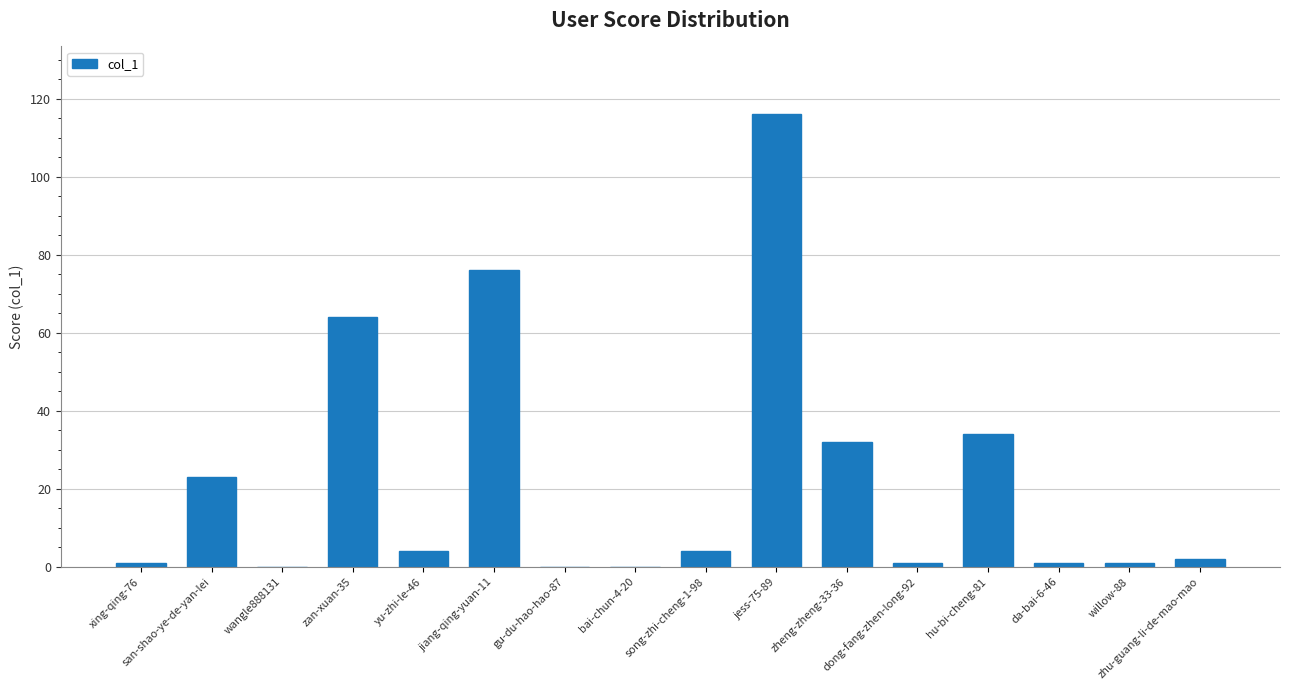

Between wangle888131 and hu-bi-cheng-81, which is larger?

hu-bi-cheng-81